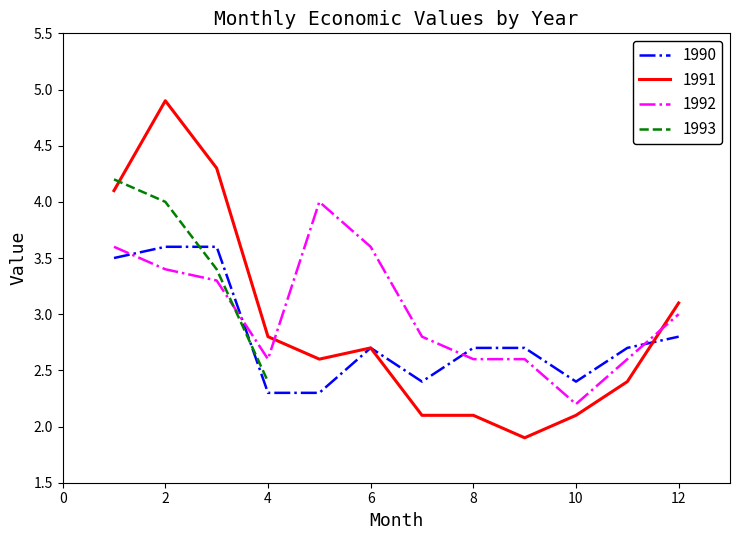

How many intersections are there between 1990 and 1992?

4